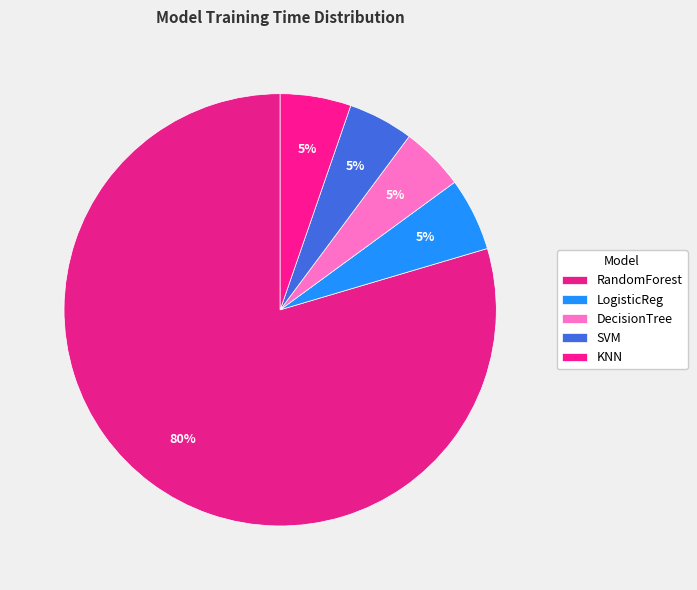

To the nearest percent, what is the combined percentage of LogisticReg and KNN?

11%